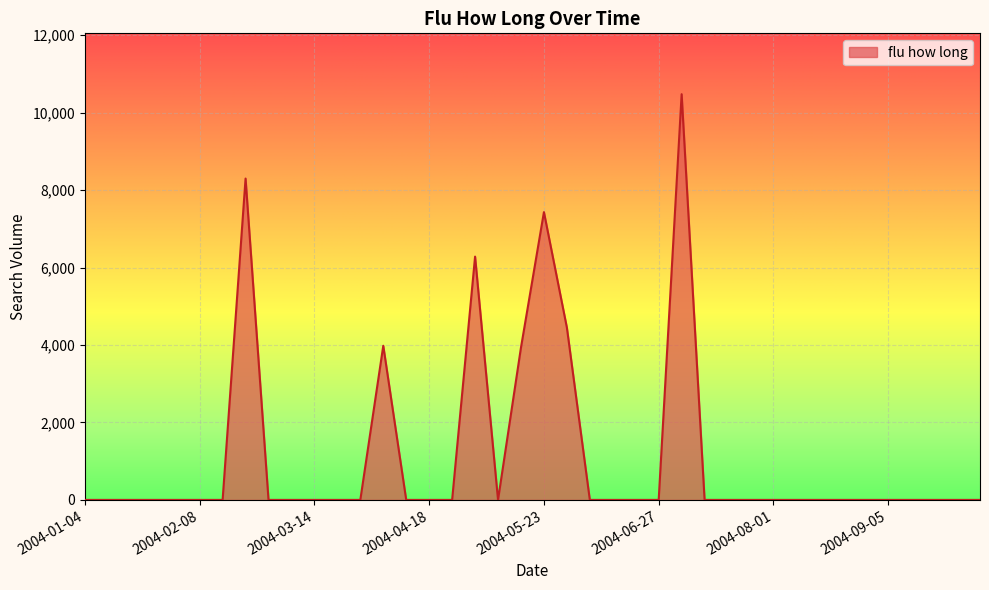

Does the chart display data point markers on the line(s)?

No